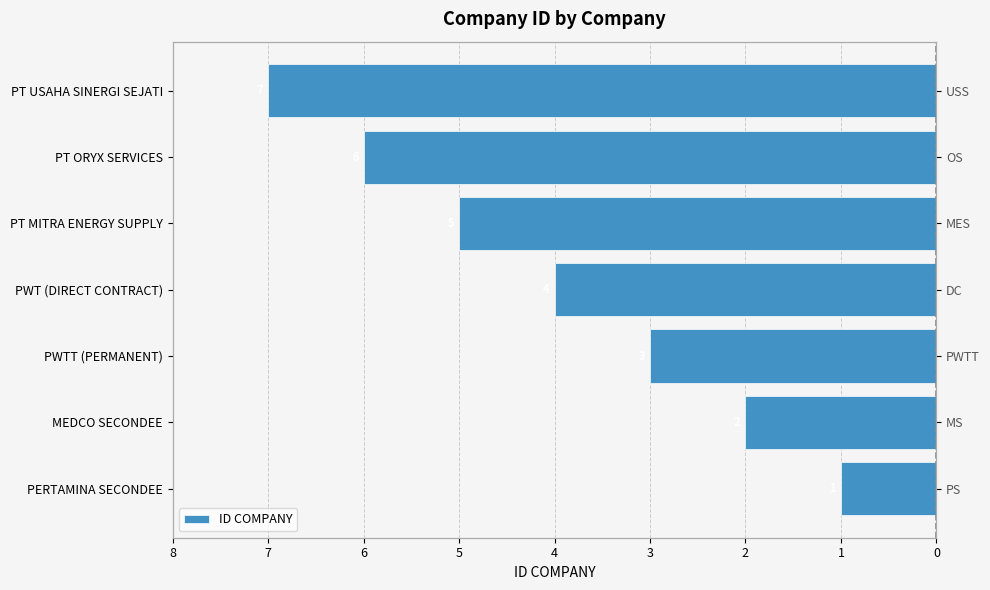

Count the values in the range -6 to -2.

5